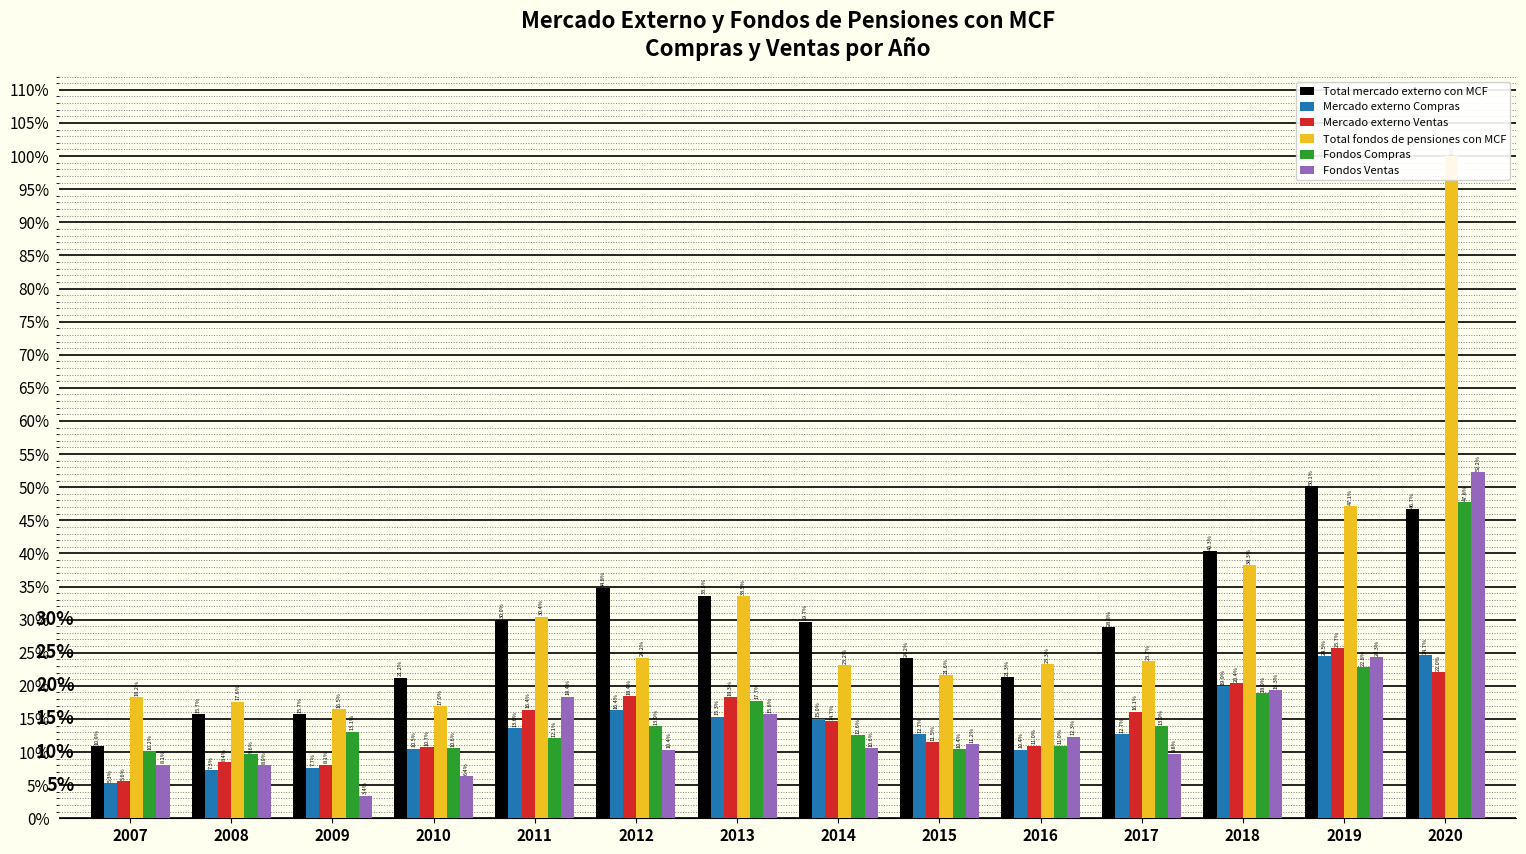

What is the spread (max minus min) of values at 2016?

12.9